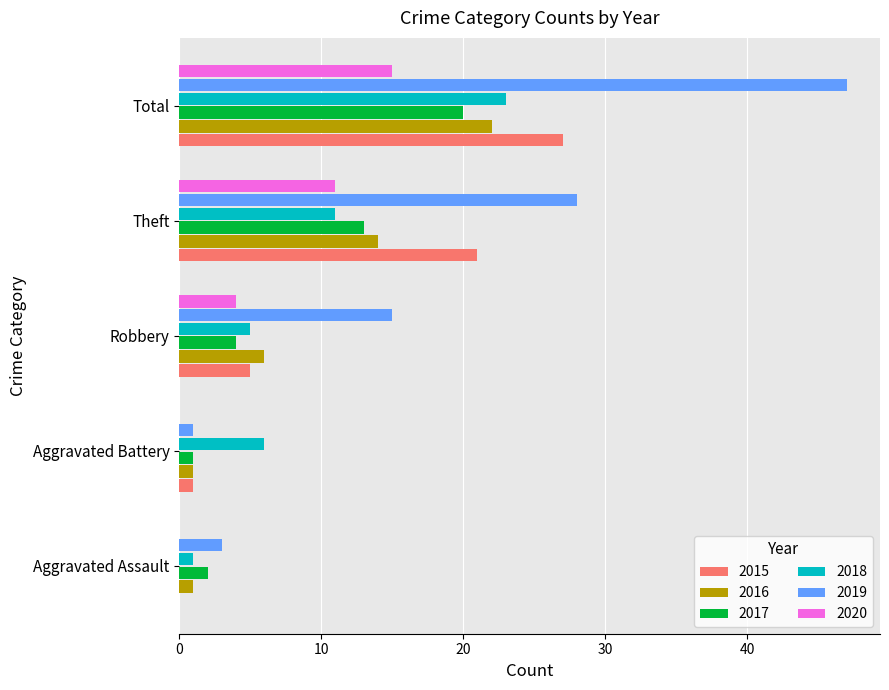

Which series changed the most between Aggravated Battery and Theft?

2019